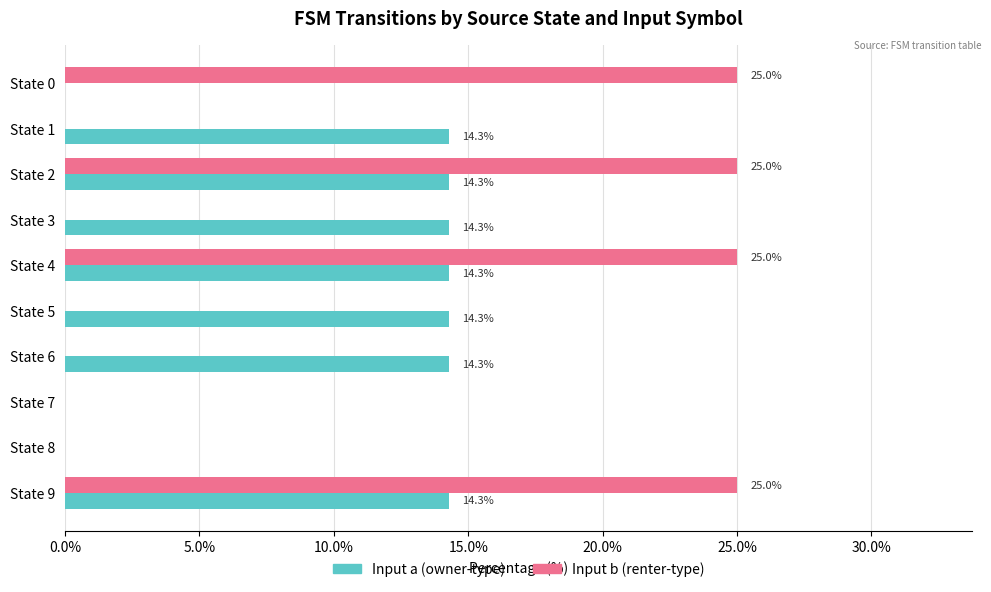

What is the total value across all series at State 1?

14.3